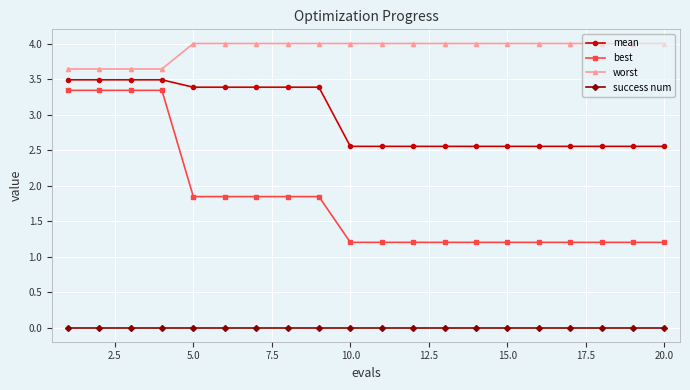

What is the maximum value for best?

3.3